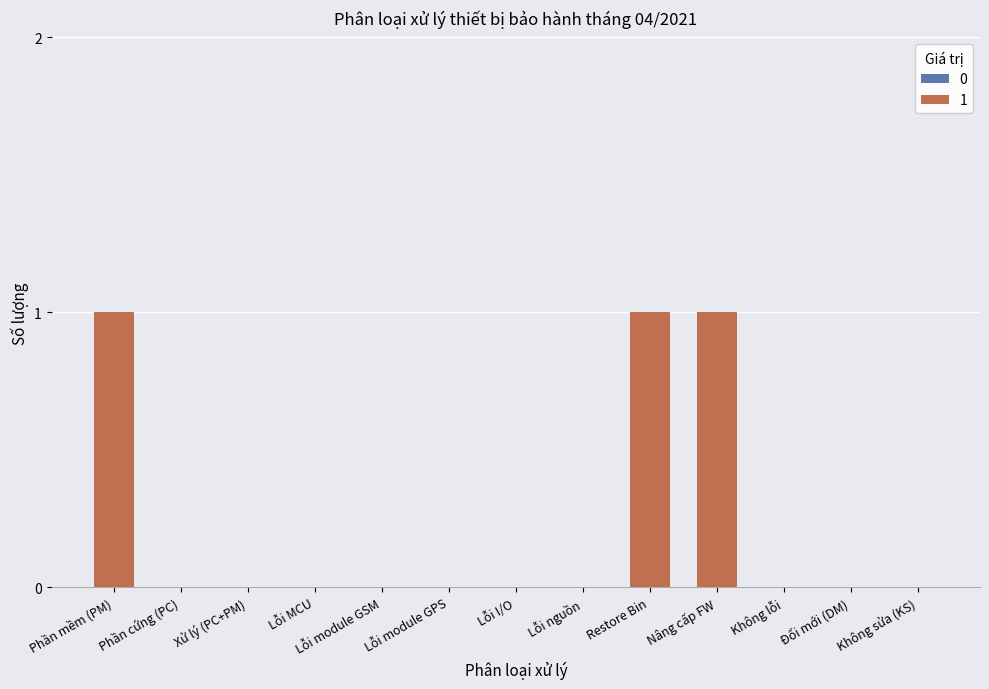

Which has a higher value, Lỗi module GSM or Restore Bin?

Restore Bin